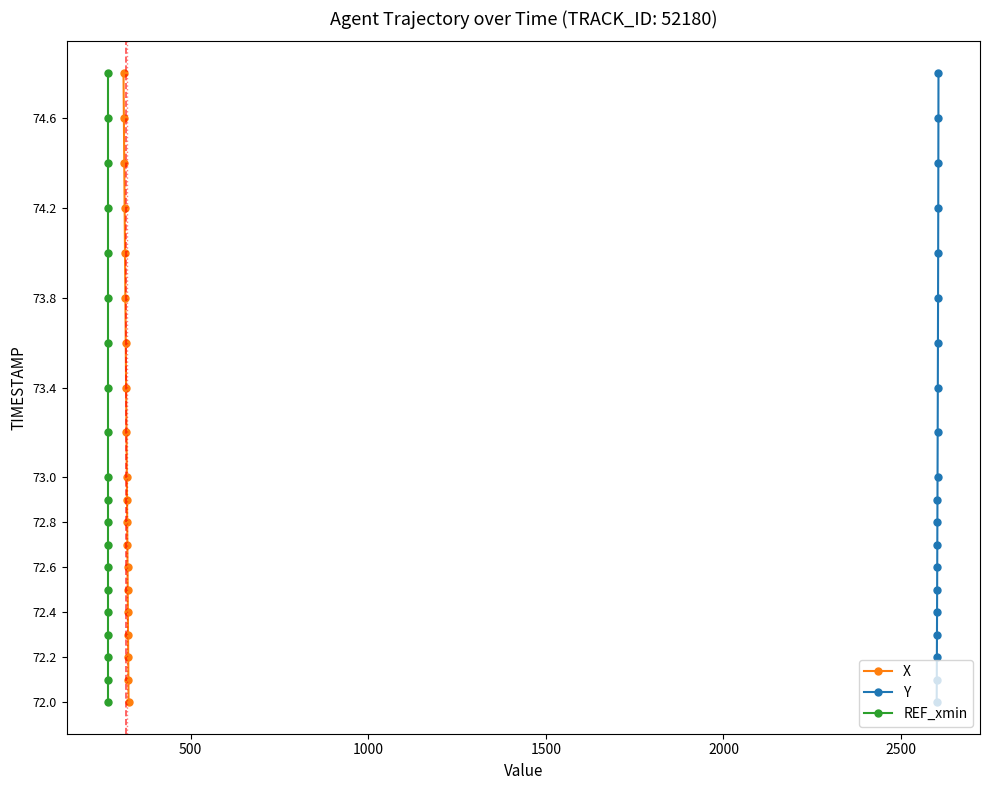

What is the value of the X point at the 8th from the left?

73.4